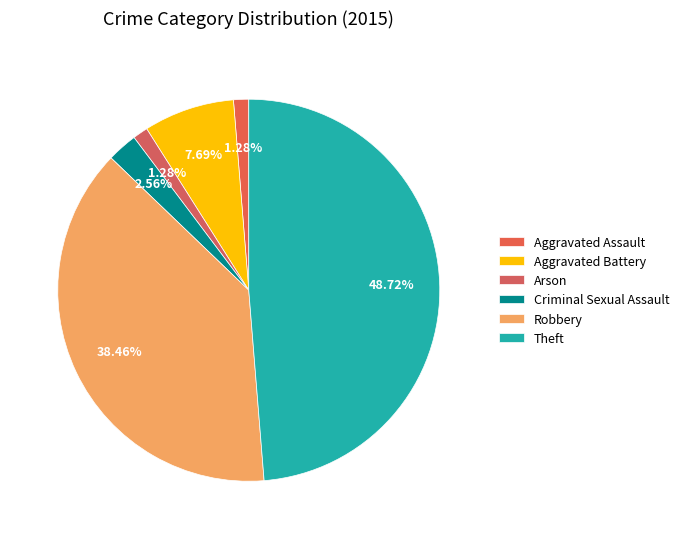

Count the number of slices in the pie.

6